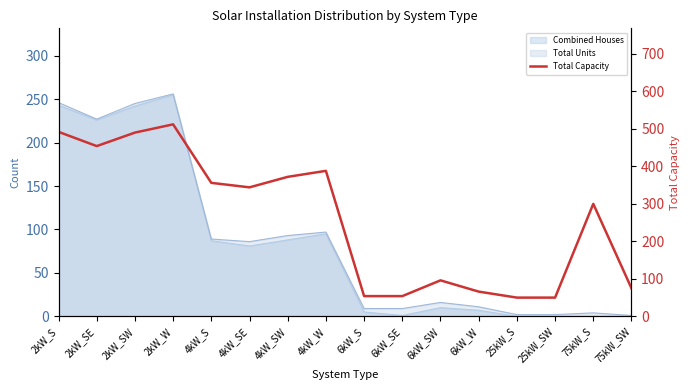

Is it true that the value at 4kW_SE is 344?

True